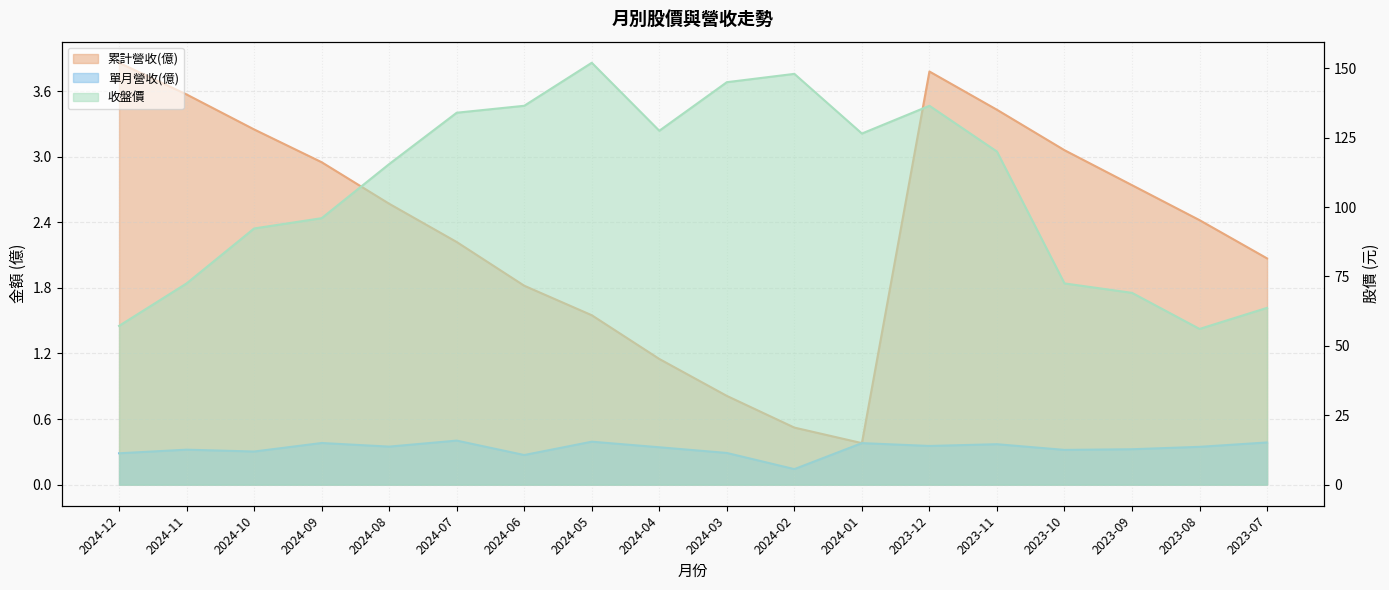

What position from the left is 2023-10?

15